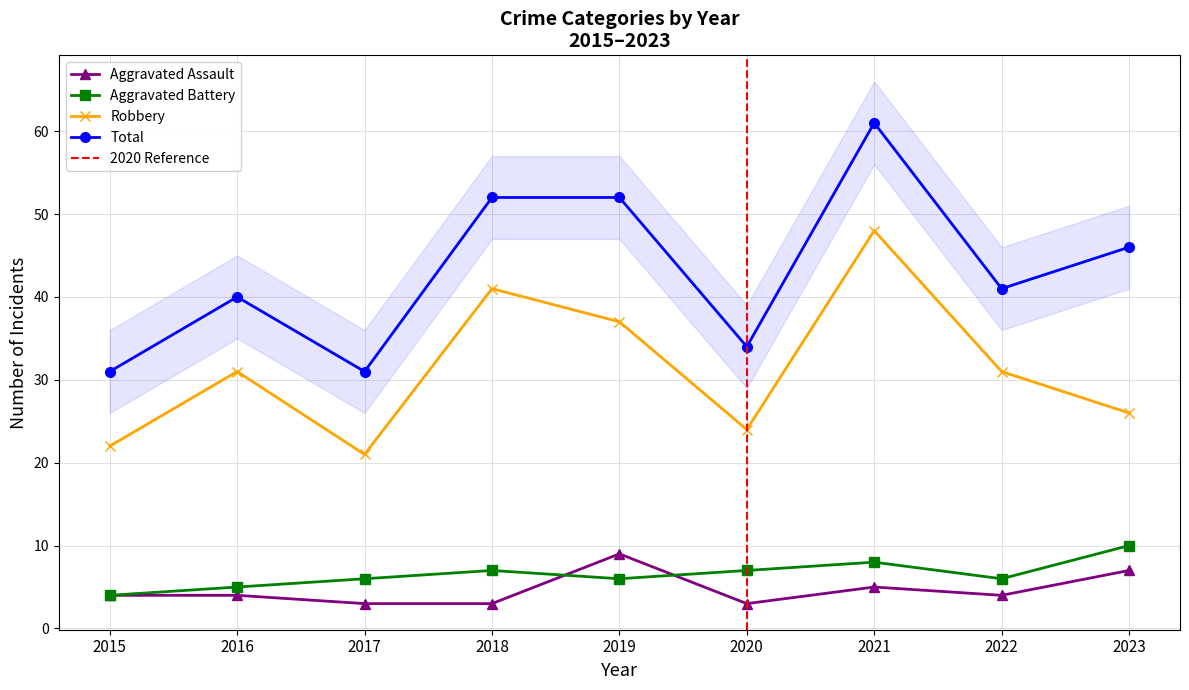

How many values in the Total series are below 41?

4